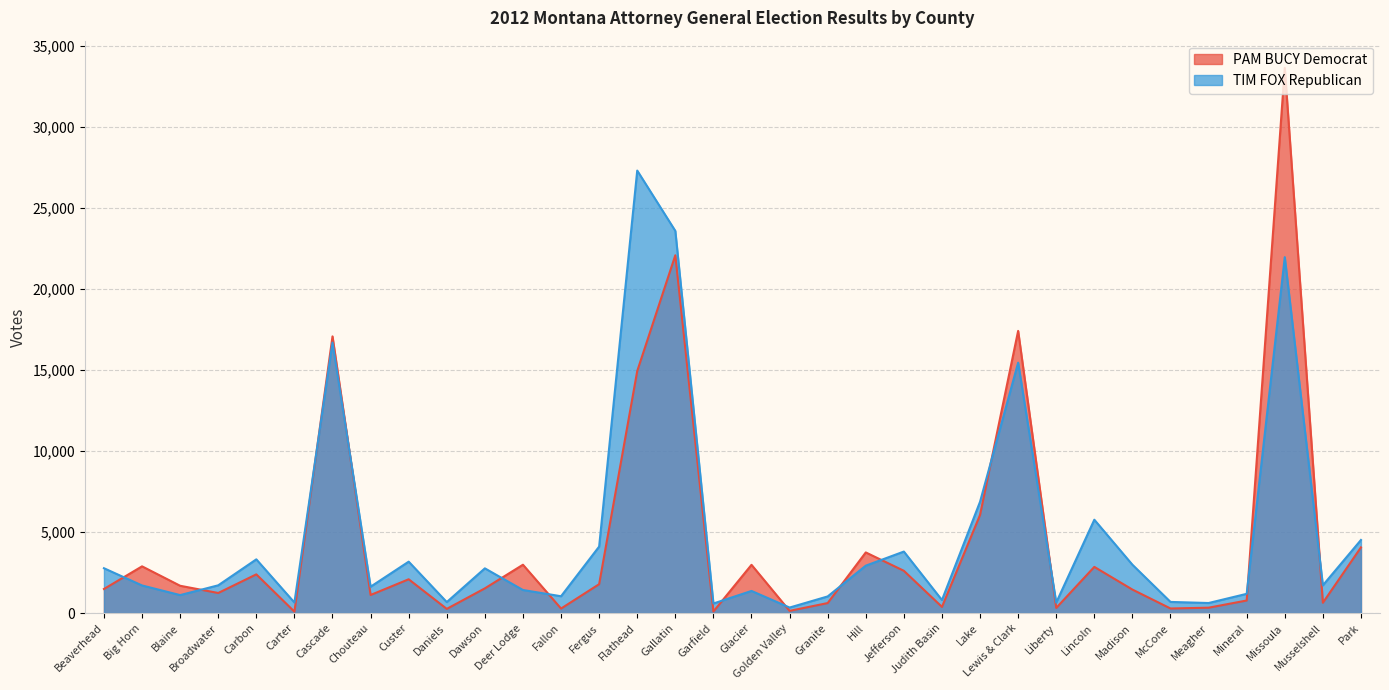

Where do TIM FOX Republican and PAM BUCY Democrat first cross each other?

Beaverhead and Big Horn